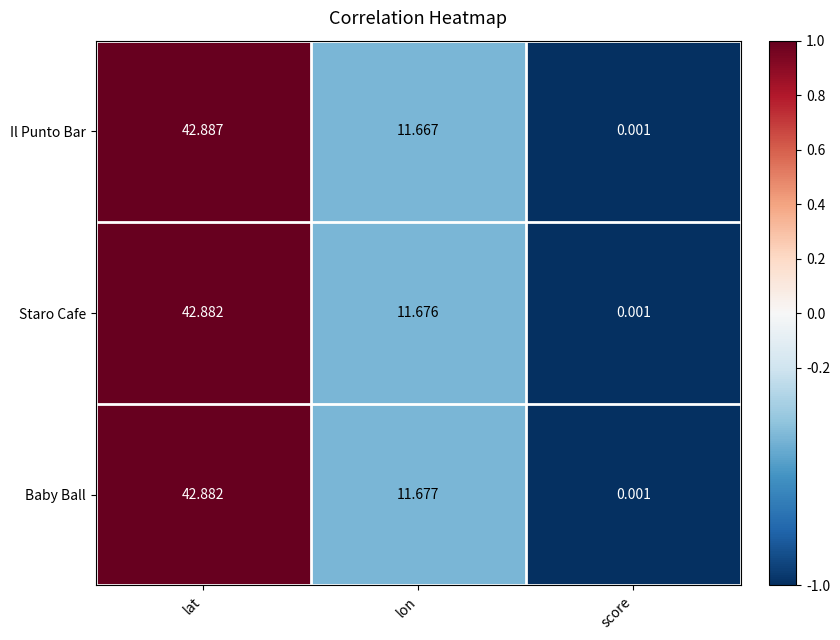

Rank the categories by Baby Ball value from highest to lowest.

lat, lon, score